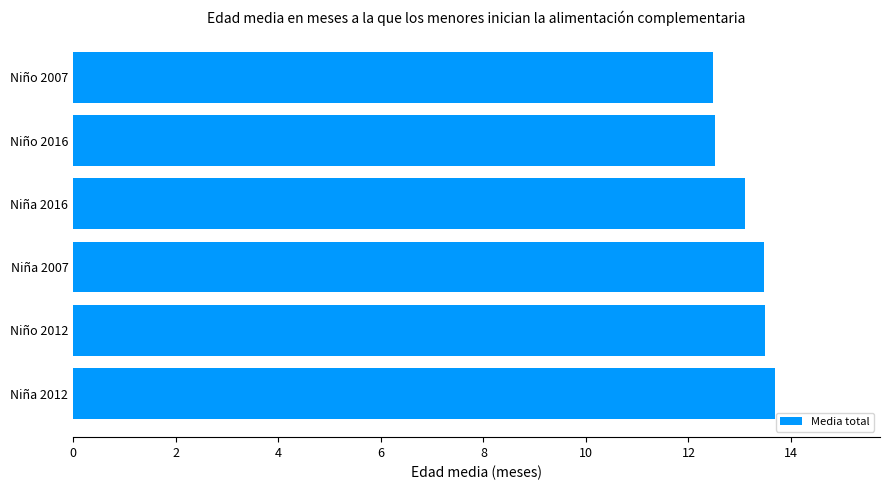

The value at Niño 2007 is 8.3. True or false?

False